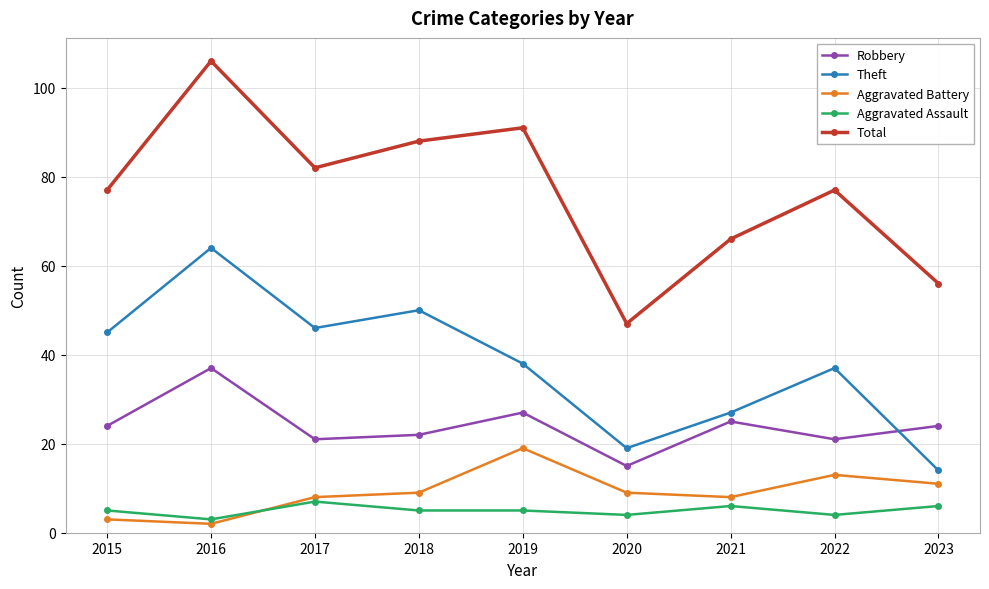

True or false: Robbery and Aggravated Battery intersect in this chart.

False